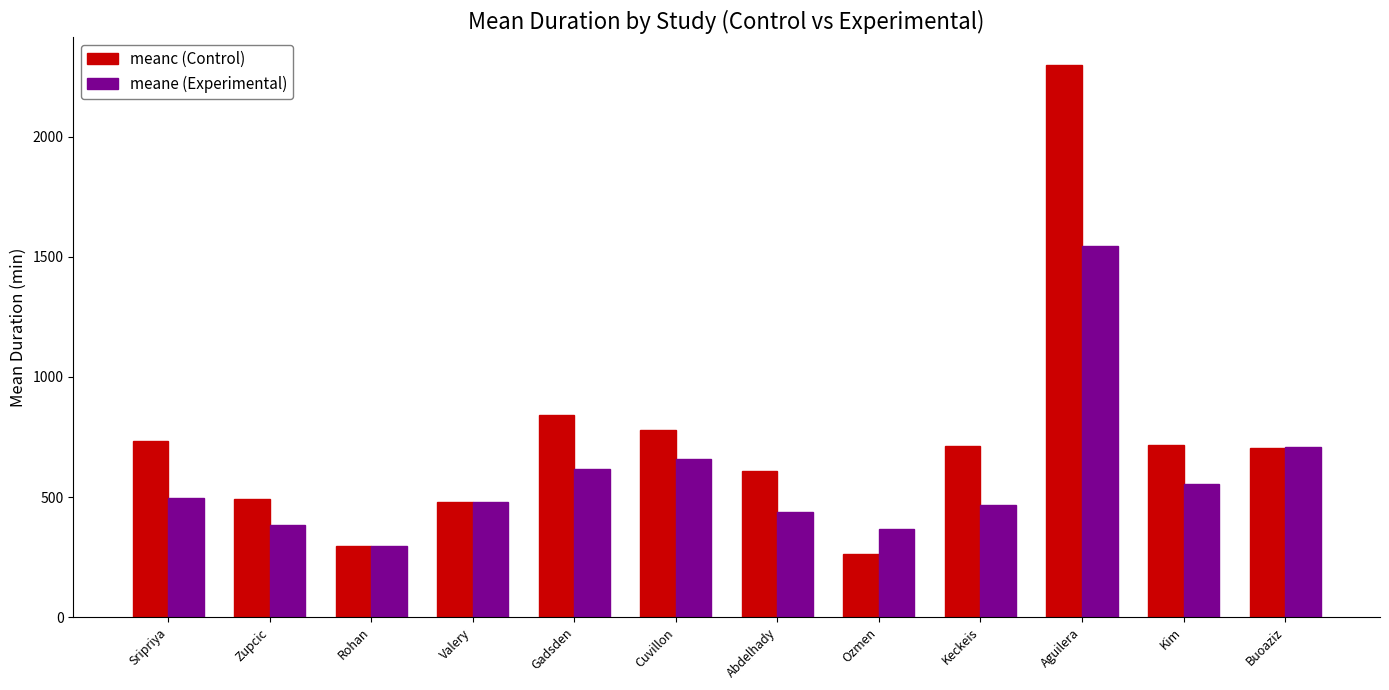

What is the value of the meane (Experimental) bar at the 4th from the left?

480.0